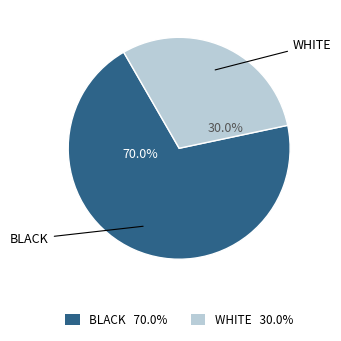

Is there a majority slice in this chart?

Yes